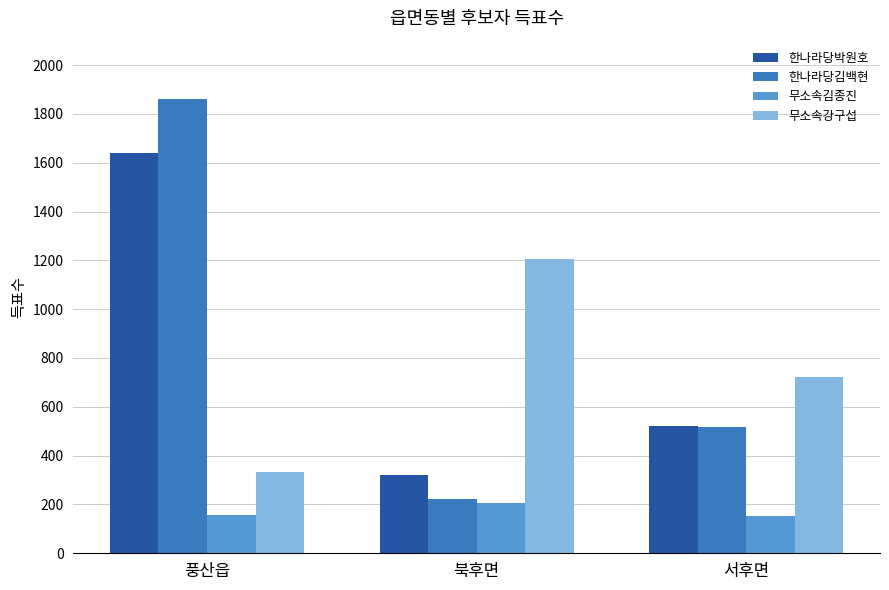

Is it true that 한나라당김백현 equals 221 at 북후면?

True